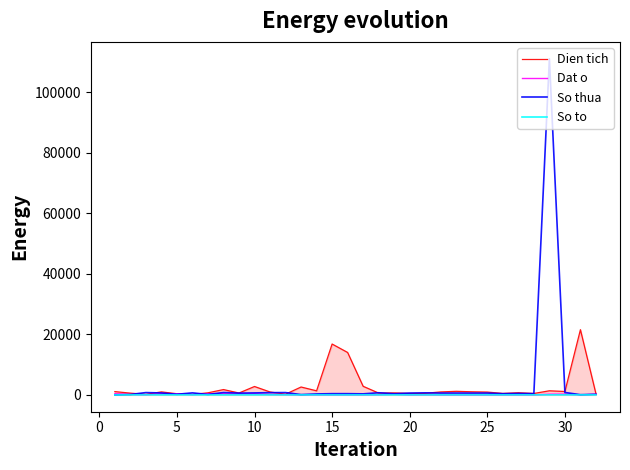

What is the maximum value for Dien tich?

21560.4